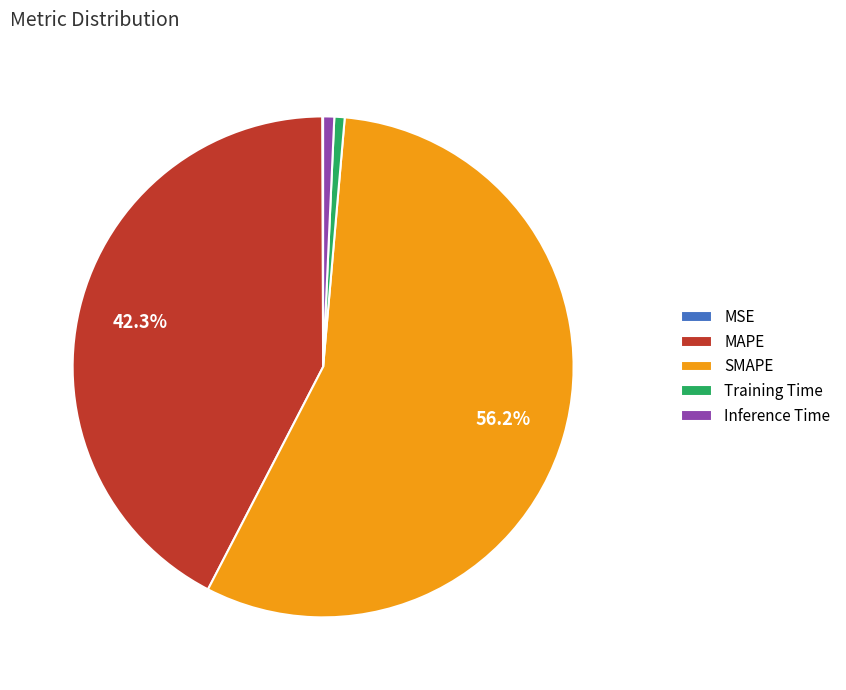

How much of the chart is everything except MAPE?

57.7%